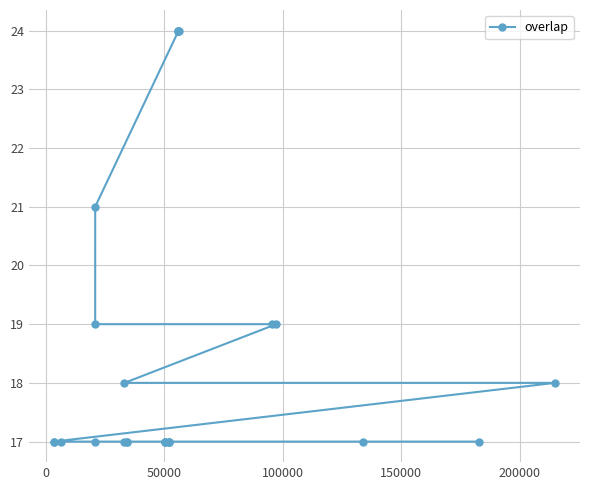

What is the average value?

19